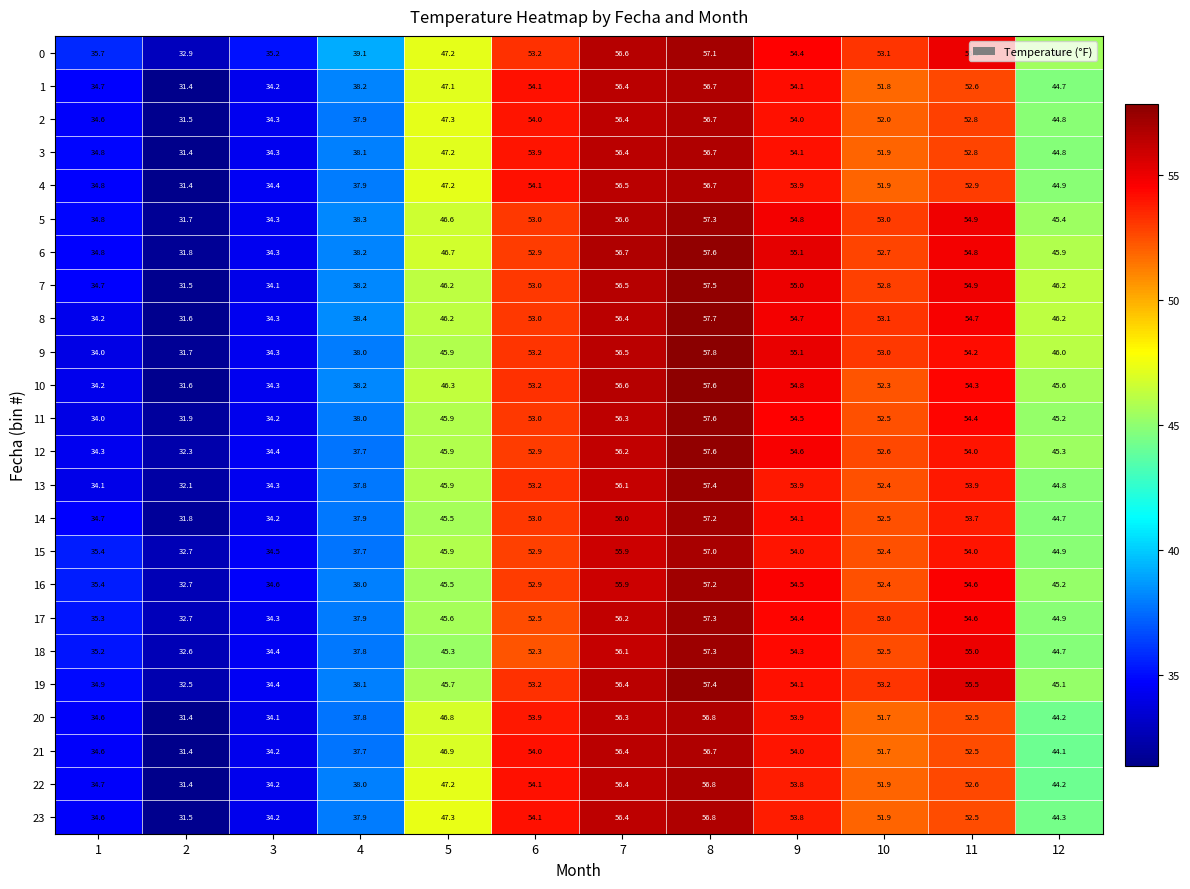

Where is 4 nearest to the value 44?

12